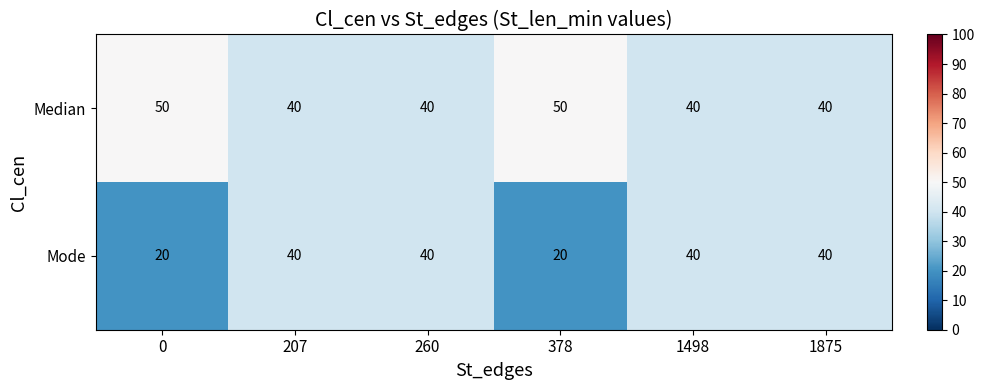

What is the difference between the Mode values at 378 and 1875?

20